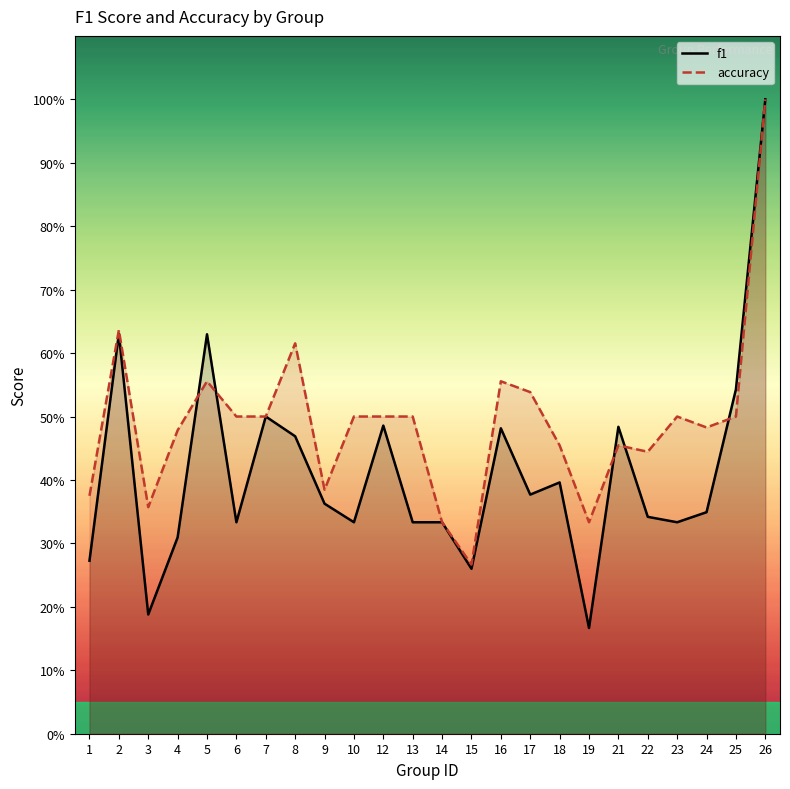

The f1 series shows 0.3 at 24. True or false?

True